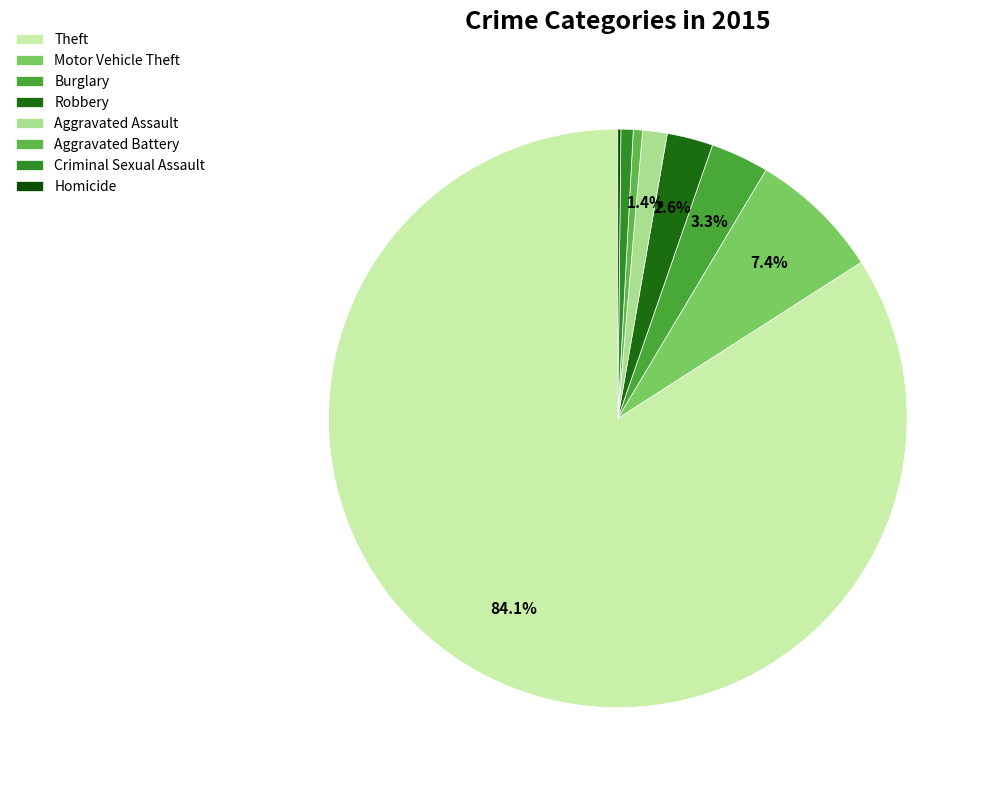

To the nearest percent, what is the combined percentage of Theft and Criminal Sexual Assault?

85%